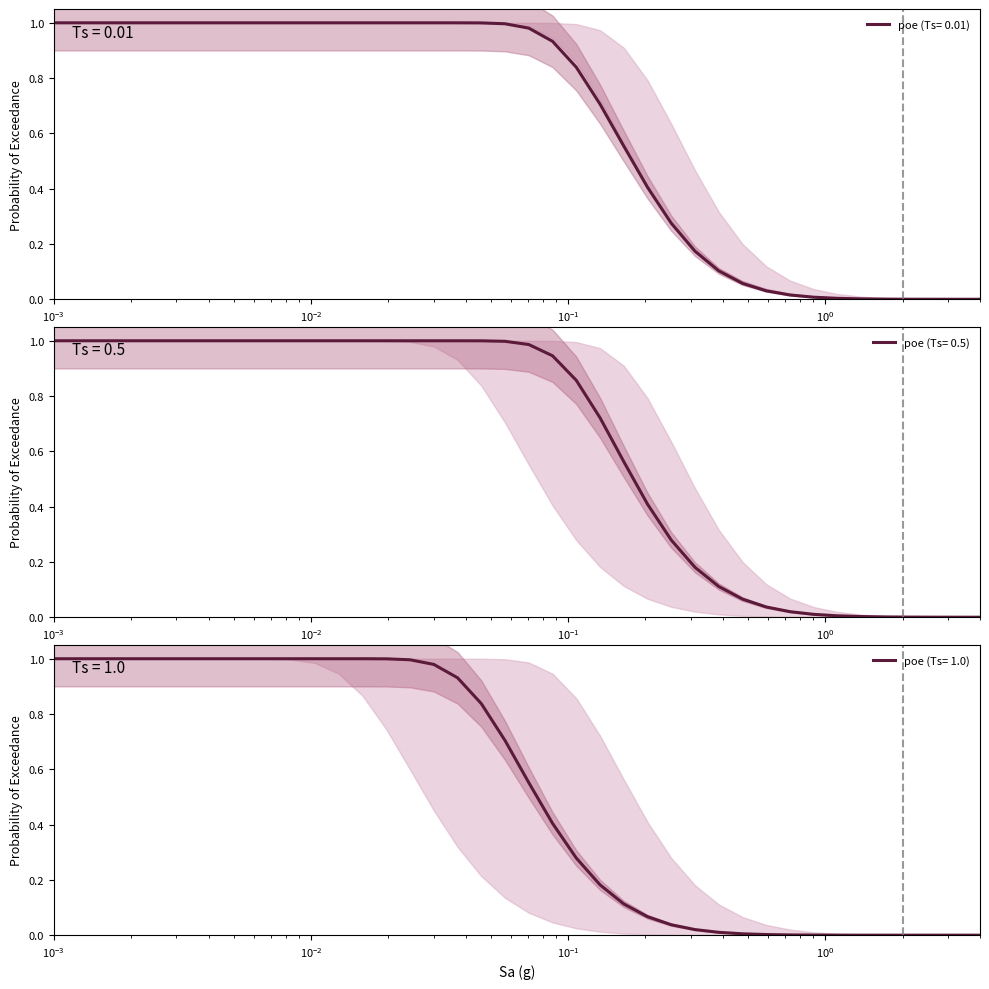

True or false: poe (Ts= 0.5) and poe (Ts= 0.01) cross at least once.

False